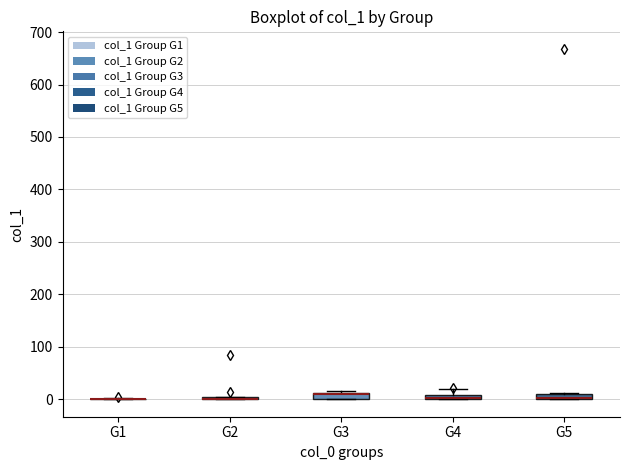

Where is the upper edge of the box for G2 on the y-axis? The values are not printed on the chart, so give them approximately, as read against the axis.

10